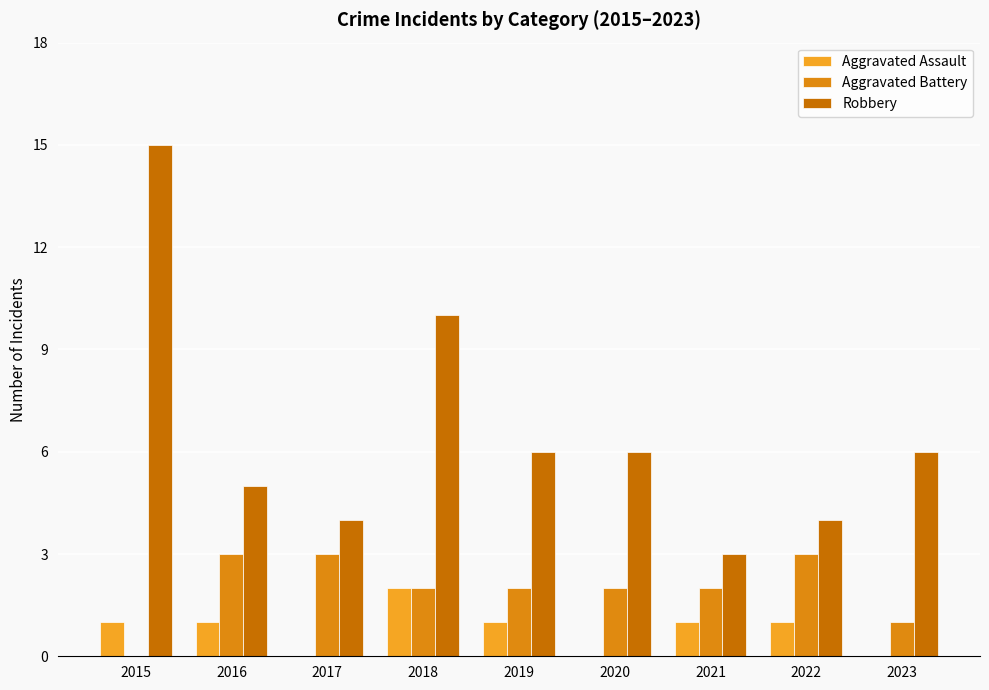

What is the value of the Aggravated Battery bar at the 4th from the left?

2